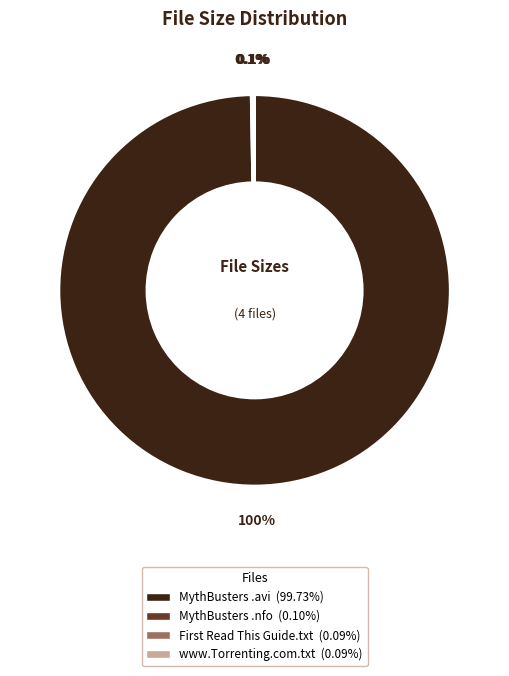

Is there any slice that represents more than half of the pie?

Yes